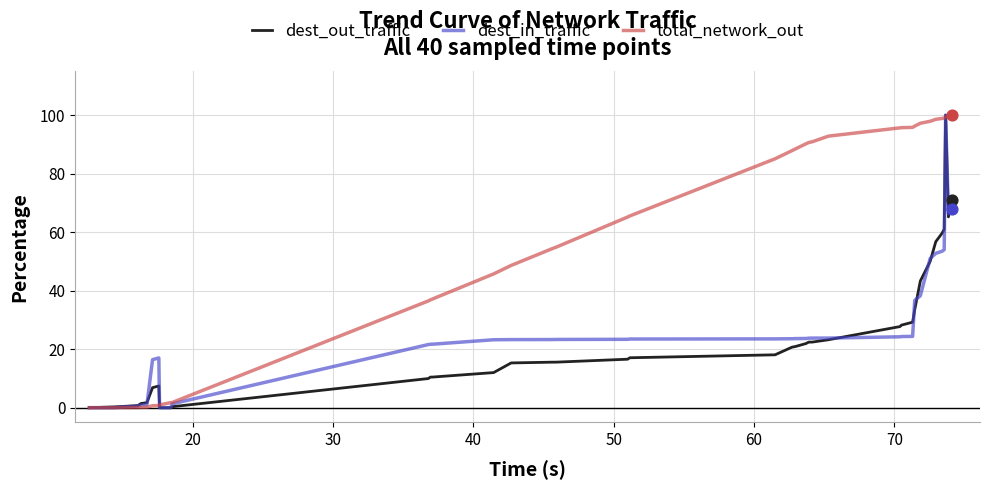

Which series has the largest total across all categories?

total_network_out